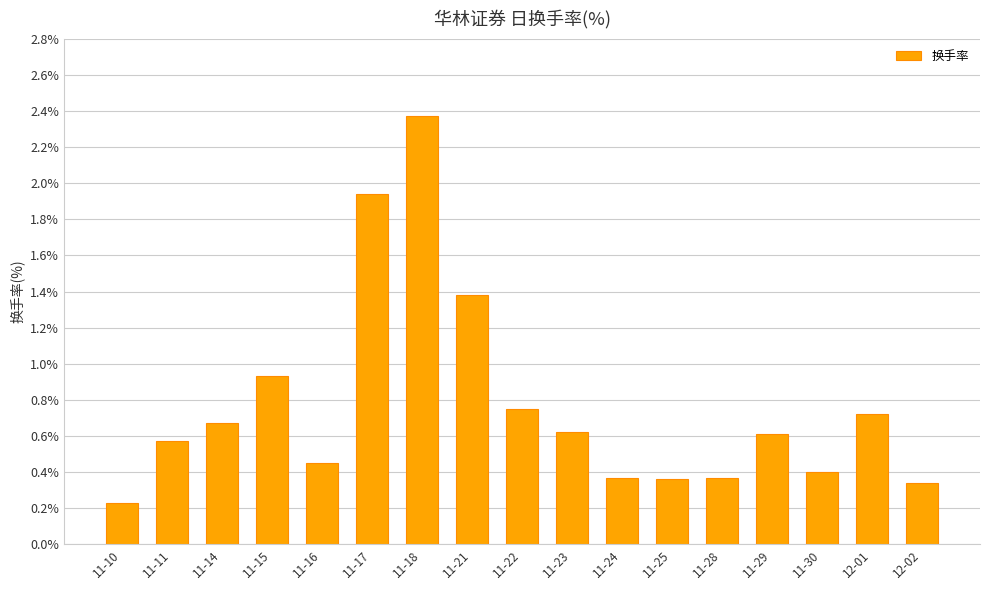

The chart shows a value of 0.9 at 11-11. True or false?

False